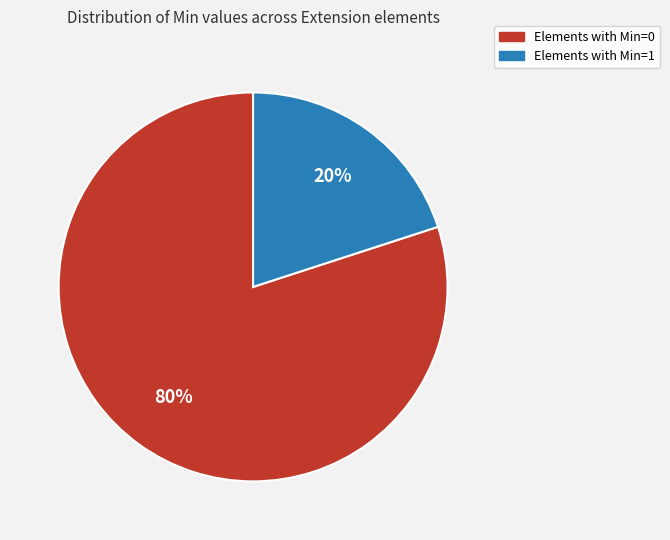

To the nearest percent, what is the difference between the largest and smallest slice percentages?

60%